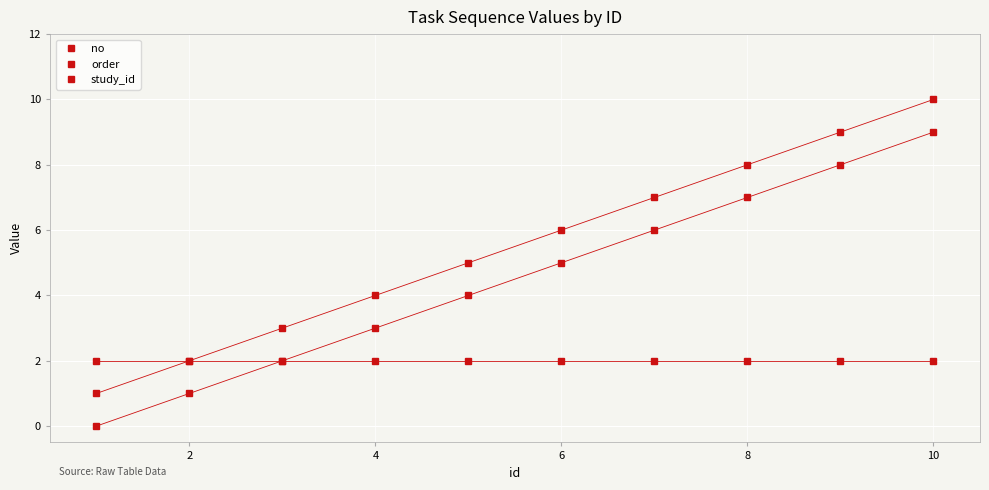

What is the sum of all study_id values?

20